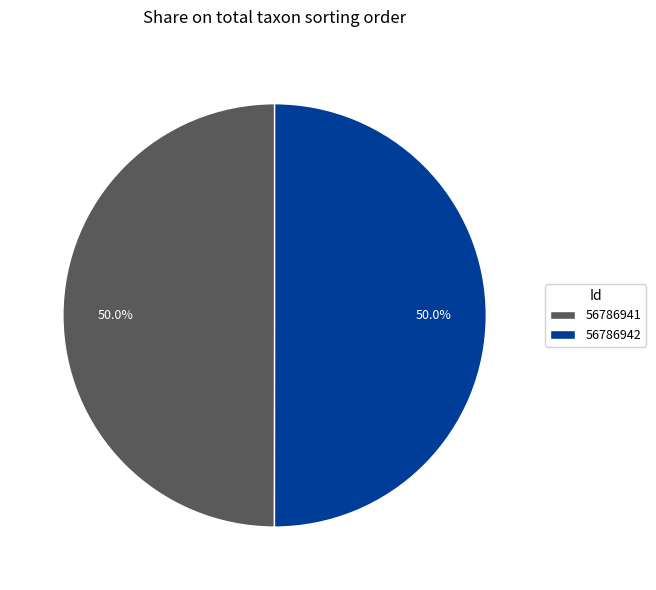

Count the number of slices in the pie.

2